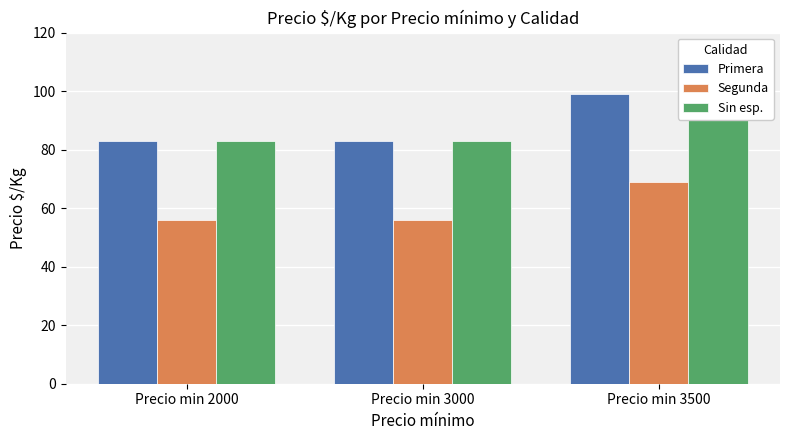

How many values in the Segunda series exceed 56?

1